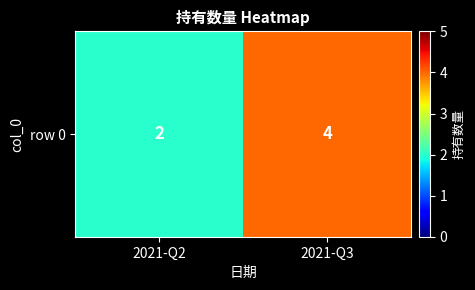

Which category has the highest value across all series?

2021-Q3